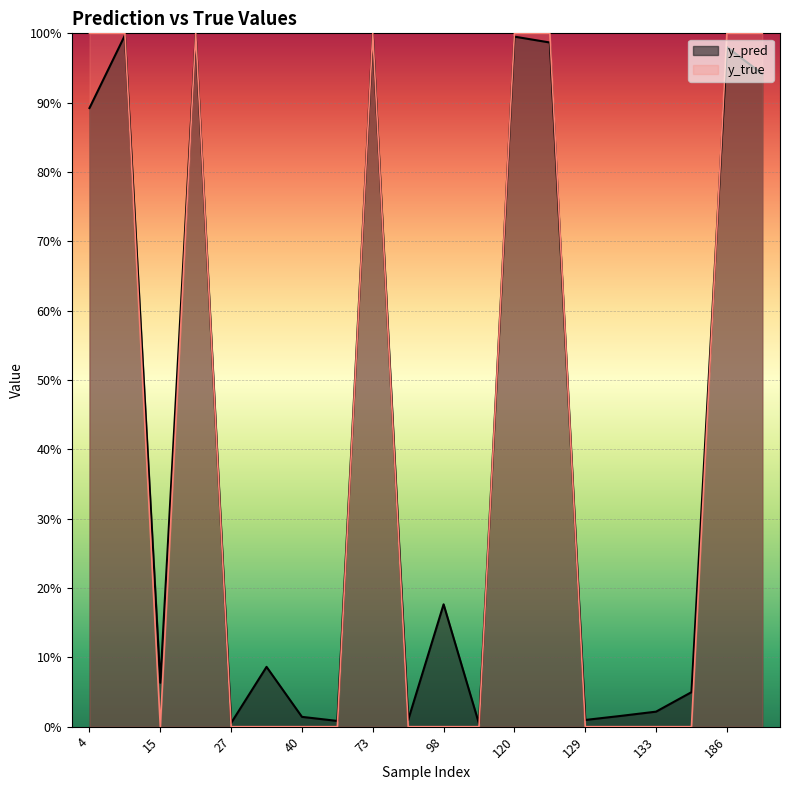

Where is y_pred nearest to the value 0?

113